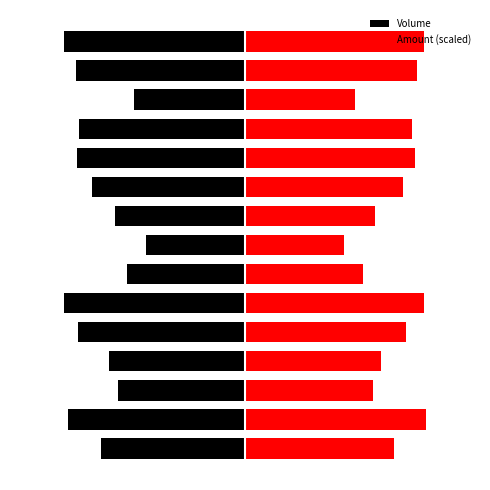

Is it true that Volume equals -71385.7 at 0?

False